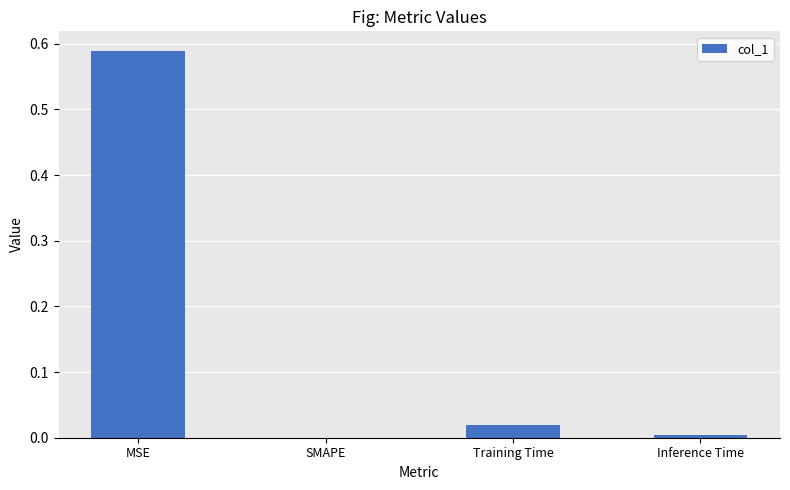

Which category has the highest value across all series?

MSE